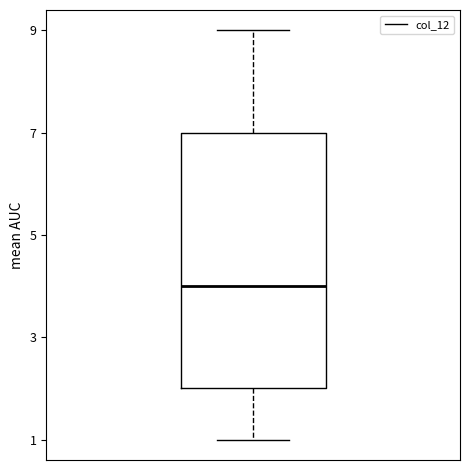

Transcribe this box plot: give where the median line is, the range the box spans, and where the two whiskers end, as read against the y-axis. The values are not printed on the chart, so give them approximately, as read against the axis.

median 4, box 2 to 7, whiskers 1 to 9